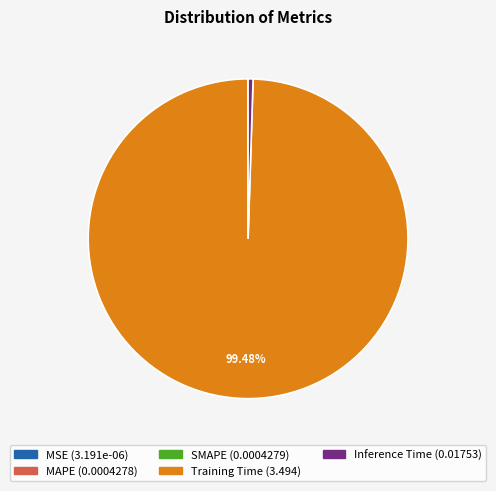

What is the majority slice?

Training Time